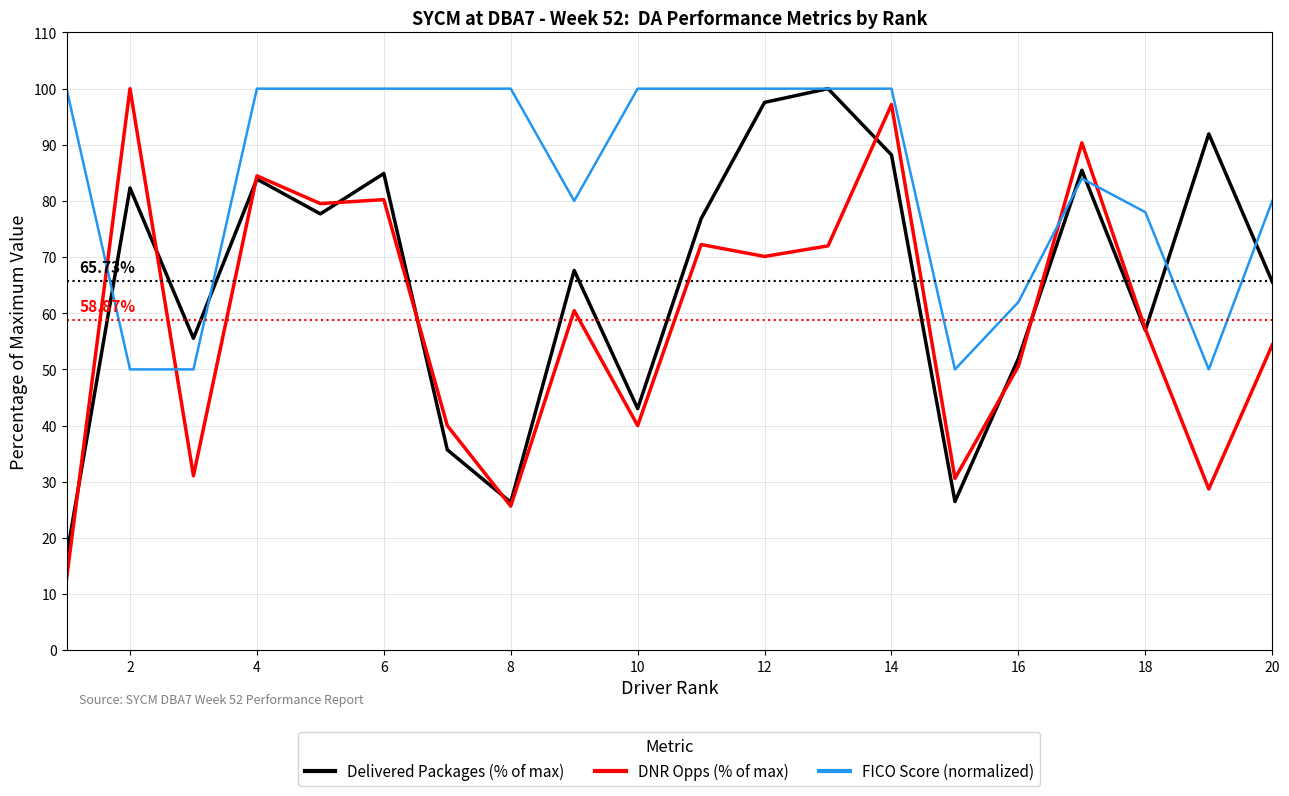

Is this an area chart (filled region under the line)?

No